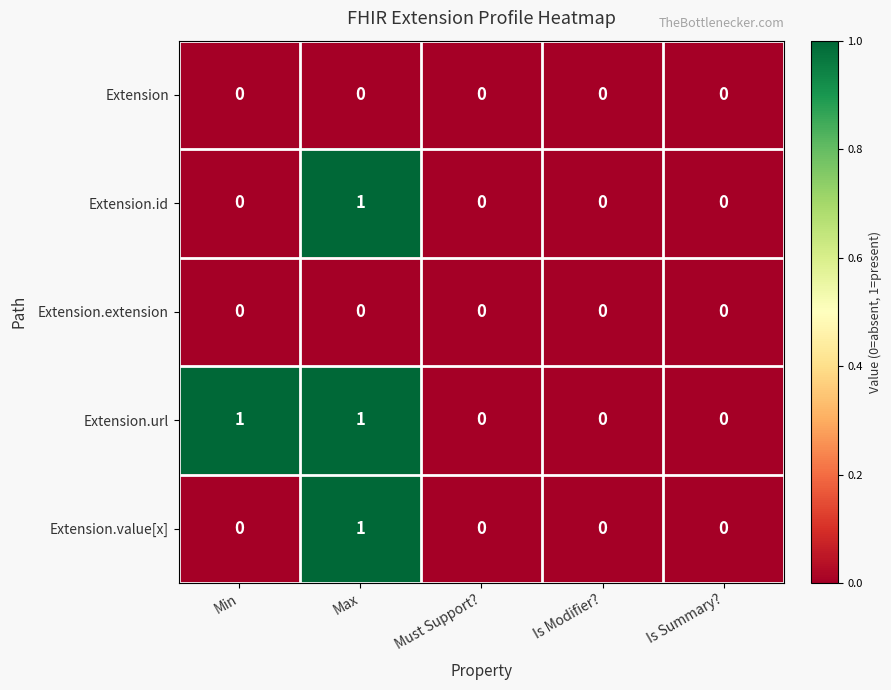

Which series has the largest total across all categories?

Extension.url